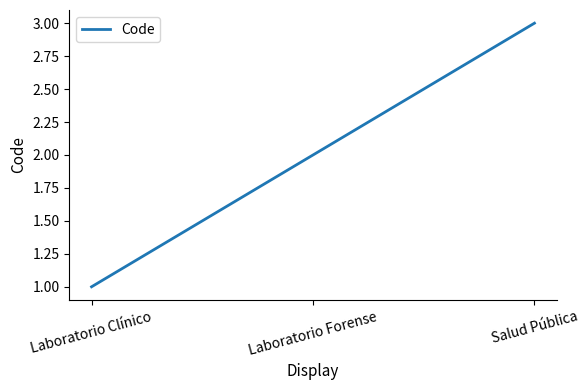

List the labels in order of value, smallest first.

Laboratorio Clínico, Laboratorio Forense, Salud Pública